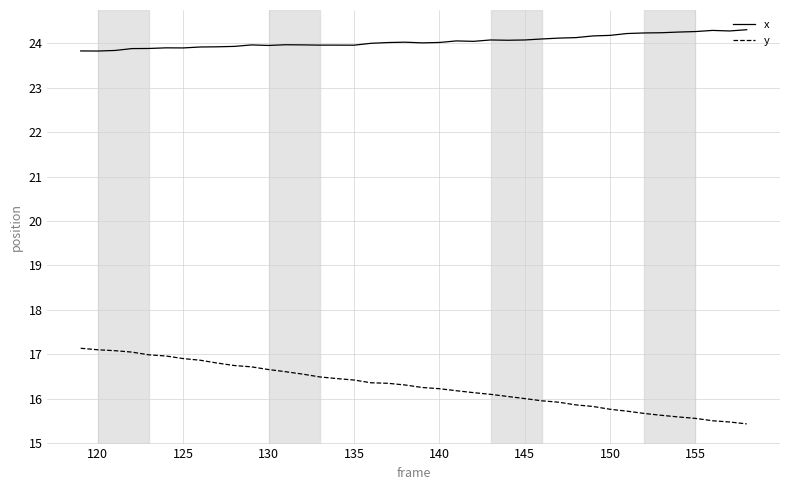

Which series has the widest spread of values?

y